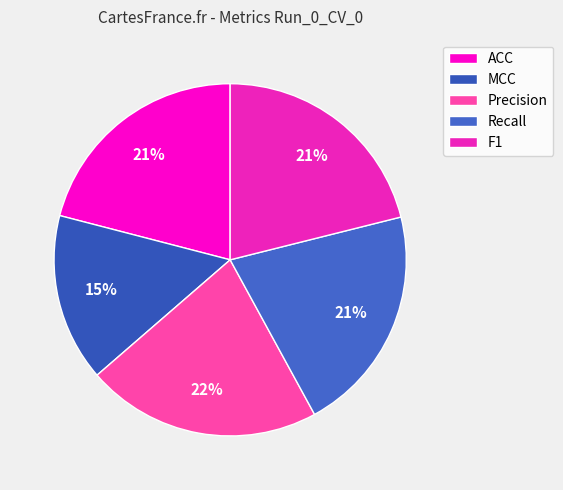

Between F1 and Precision, which is larger?

Precision